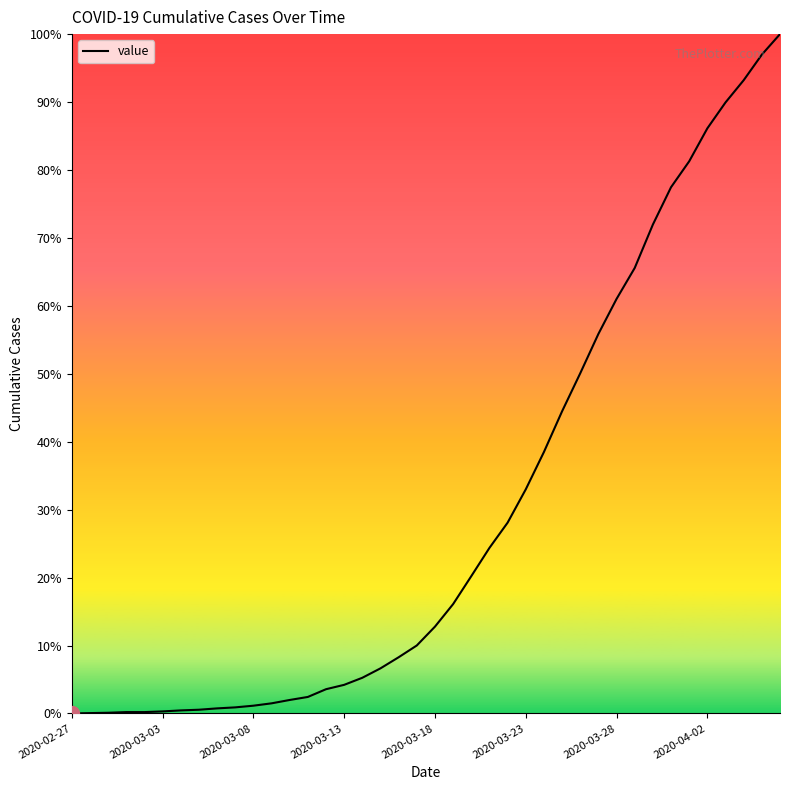

What is the sum of all values?

24656